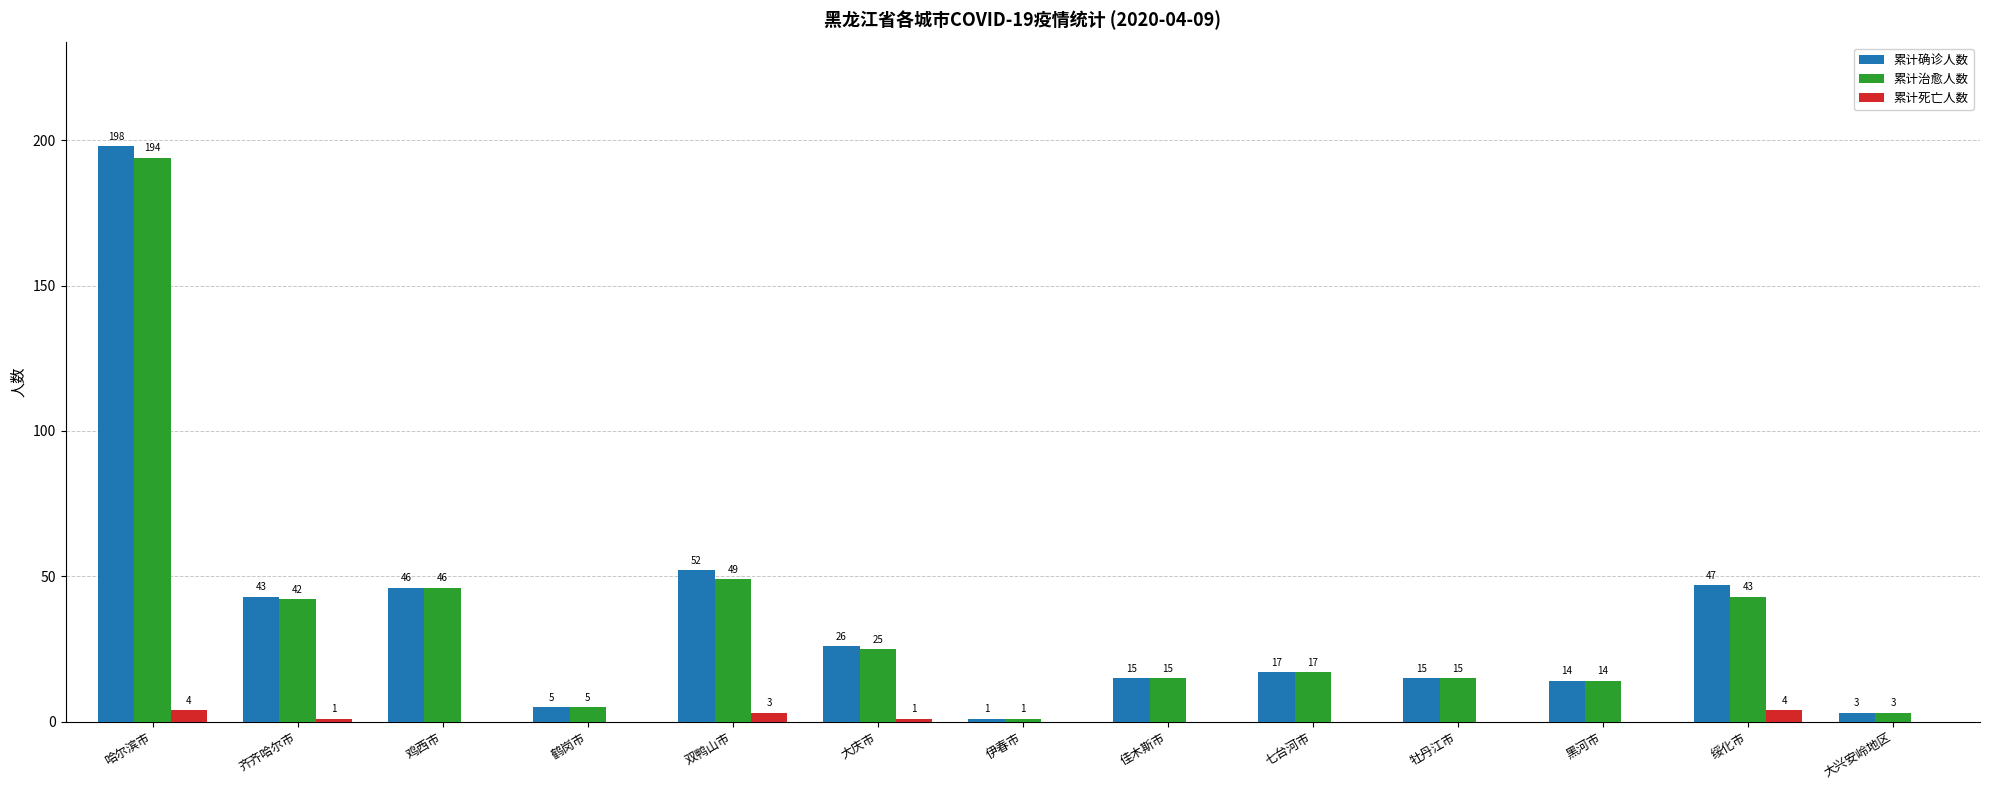

Which series changed the most between 哈尔滨市 and 佳木斯市?

累计确诊人数